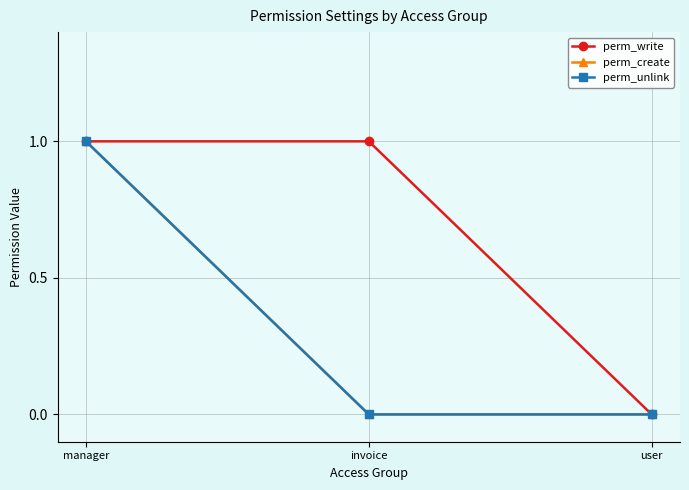

The perm_create series shows 1 at manager. True or false?

False